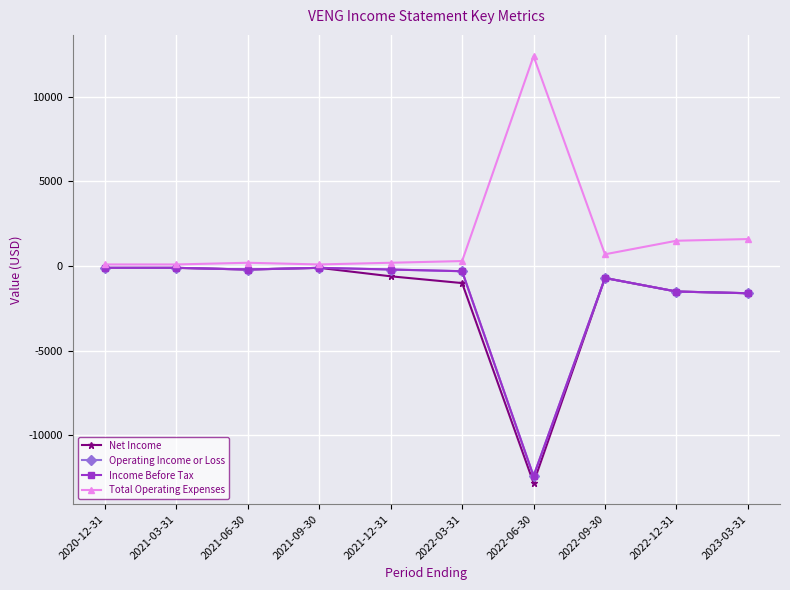

Where does the Operating Income or Loss series first go above -200?

2020-12-31